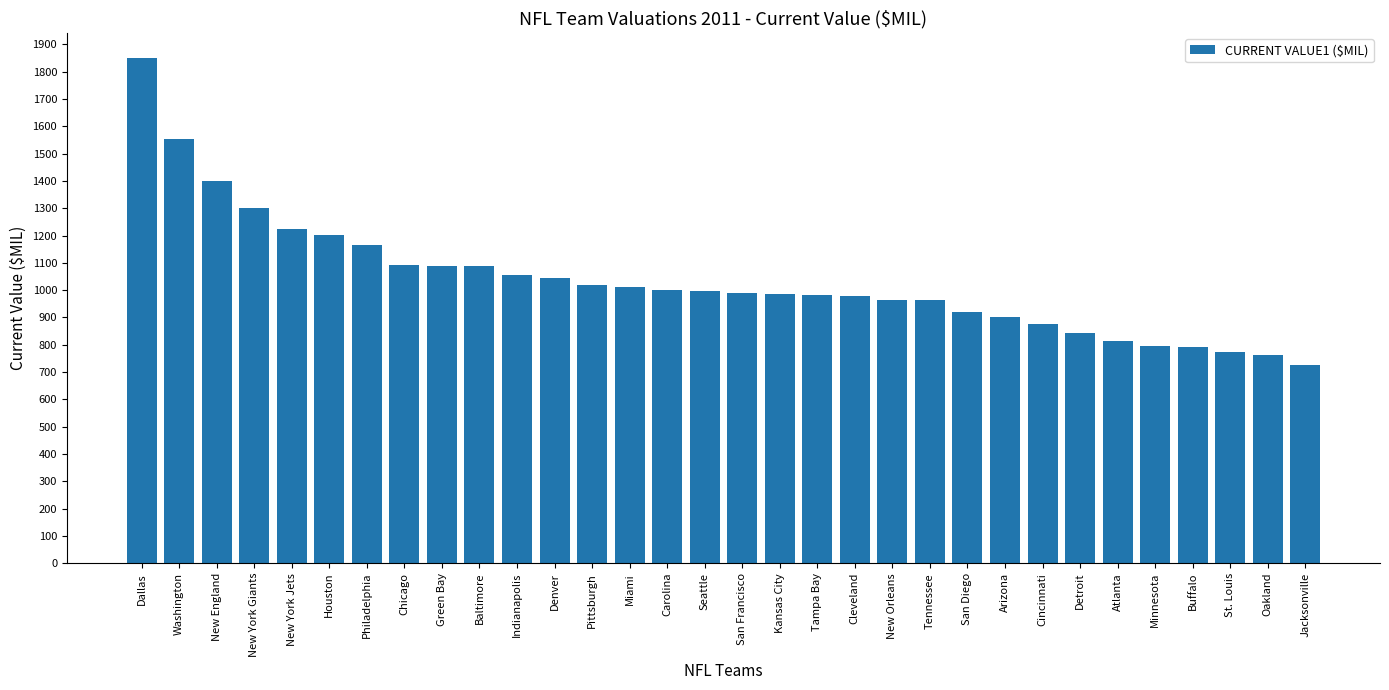

Between Chicago and Dallas, which is larger?

Dallas